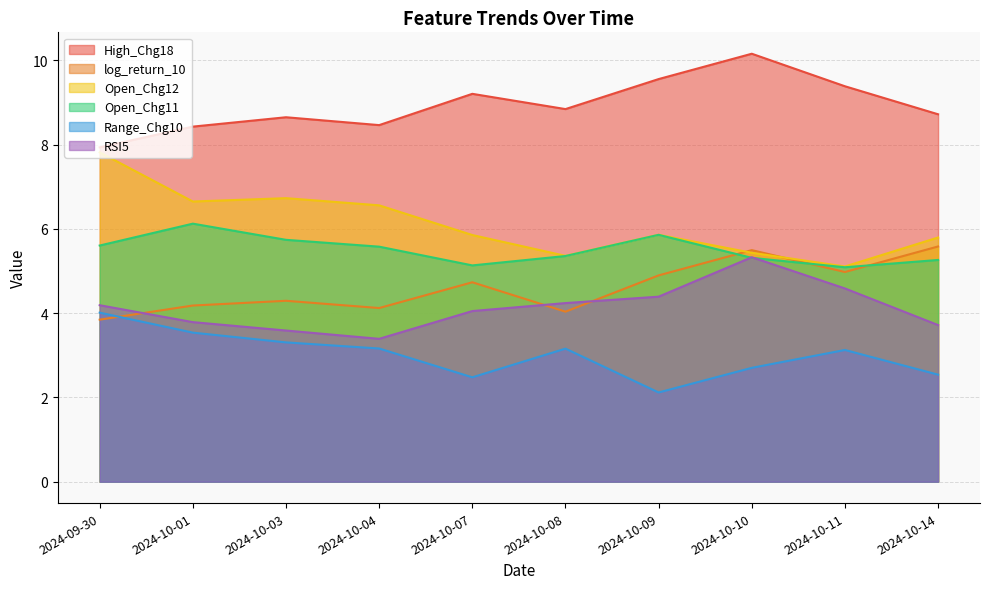

Read the log_return_10 value at 2024-10-09.

4.9